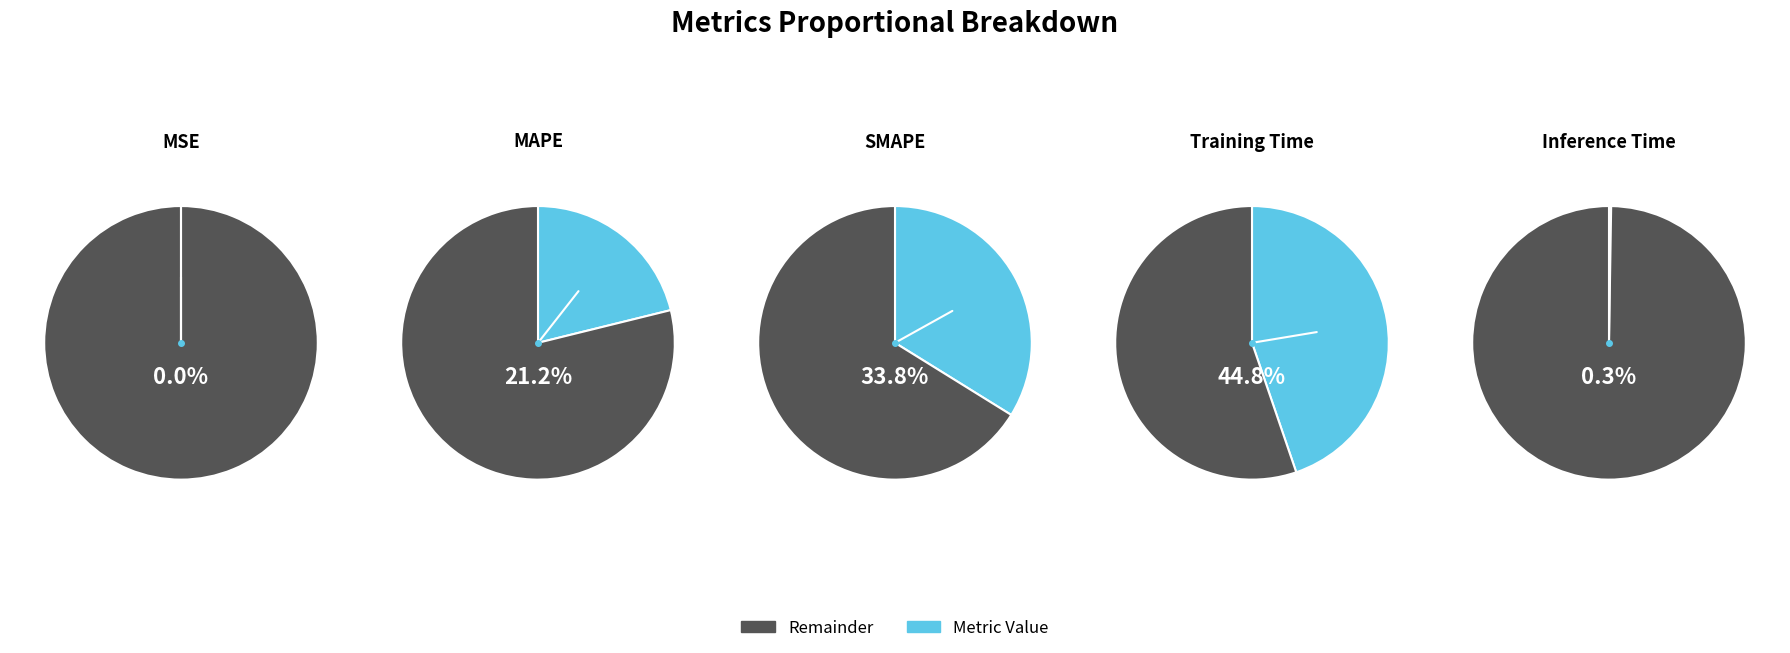

What is the ratio of the value at SMAPE to the value at Training Time?

0.8